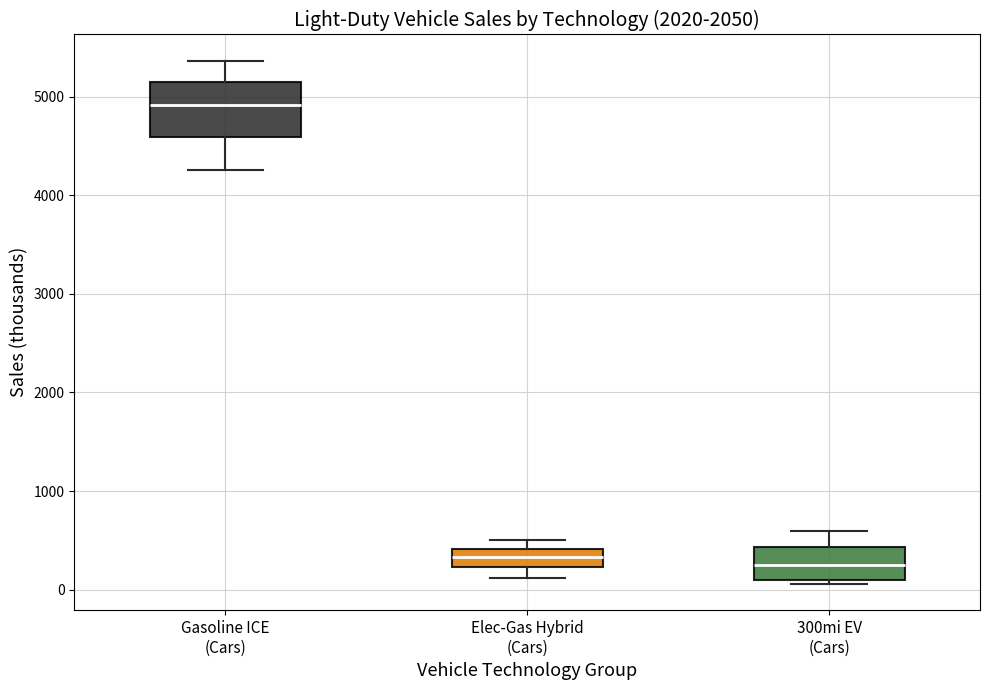

Reading left to right, transcribe this box plot: for each box, give where its median line is, the range the box spans, and where its two whiskers end, as read against the y-axis. The values are not printed on the chart, so give them approximately, as read against the axis.

Gasoline ICE (Cars): median 4900, box 4600 to 5100, whiskers 4300 to 5400
Elec-Gas Hybrid (Cars): median 300, box 200 to 400, whiskers 100 to 500
300mi EV (Cars): median 300, box 100 to 400, whiskers 100 (just below the box's lower edge) to 600